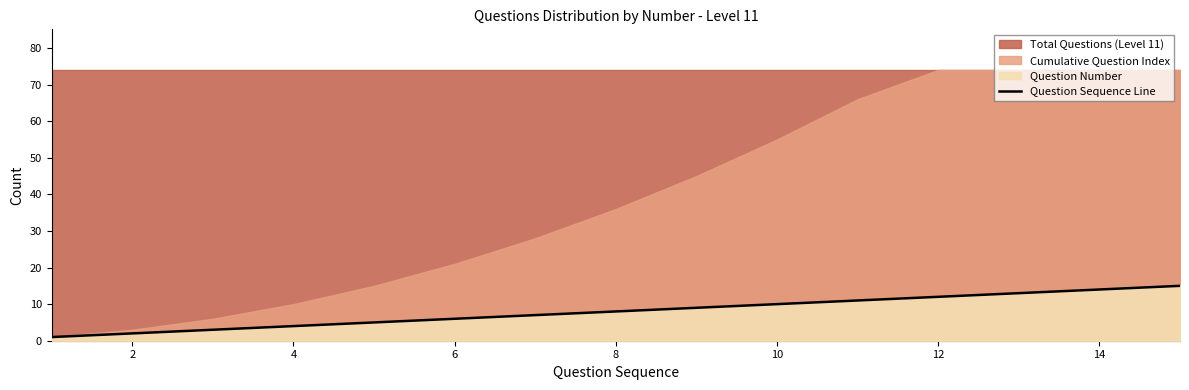

Is it true that Question Sequence Line equals 12 at 12?

True